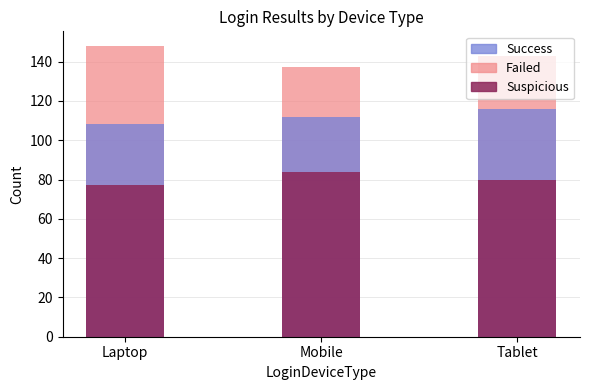

What is the sum of the Failed values at Mobile and Tablet?

280